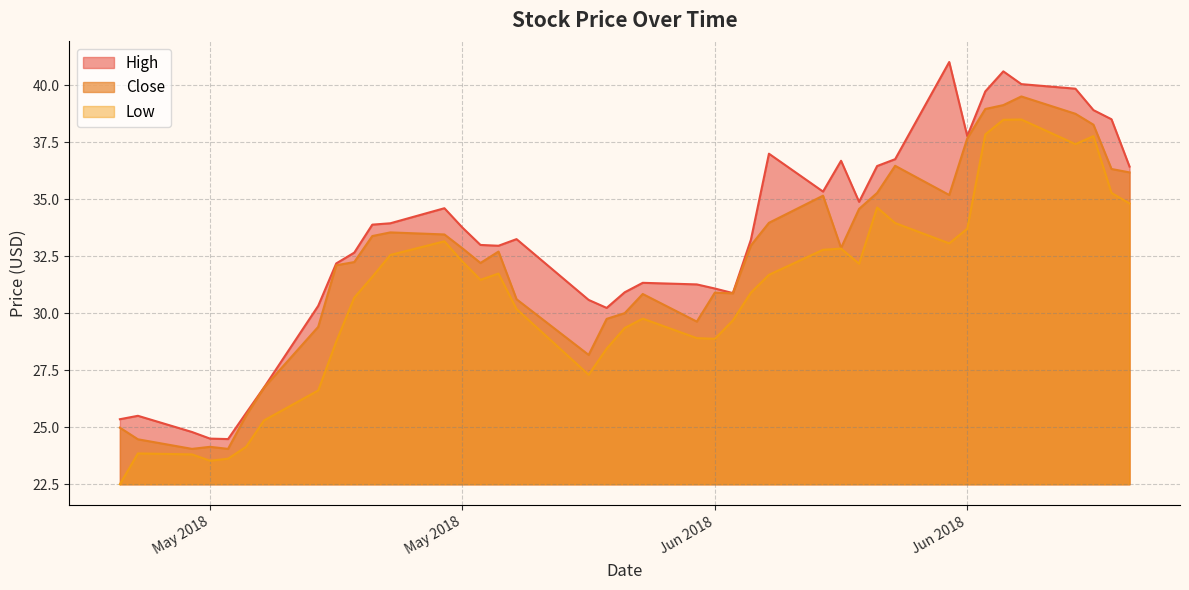

At which label does Low first exceed 31?

2018-05-17